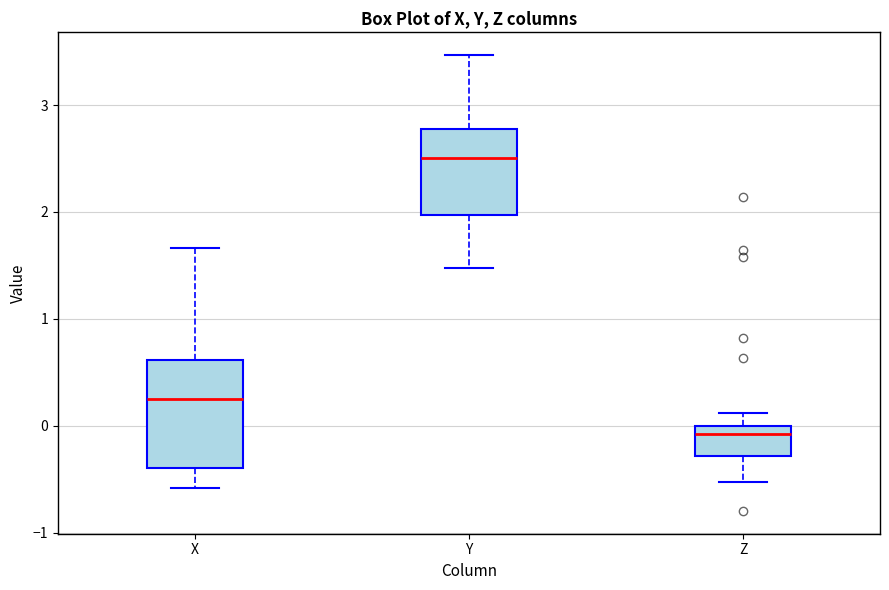

Reading left to right, read every box against the y-axis: the position of its median line, the range the box covers, and the ends of its whiskers. The values are not printed on the chart, so give them approximately, as read against the axis.

X: median 0.3, box -0.4 to 0.6, whiskers -0.6 to 1.7
Y: median 2.5, box 2.0 to 2.8, whiskers 1.5 to 3.5
Z: median -0.1, box -0.3 to 0.0, whiskers -0.5 to 0.1